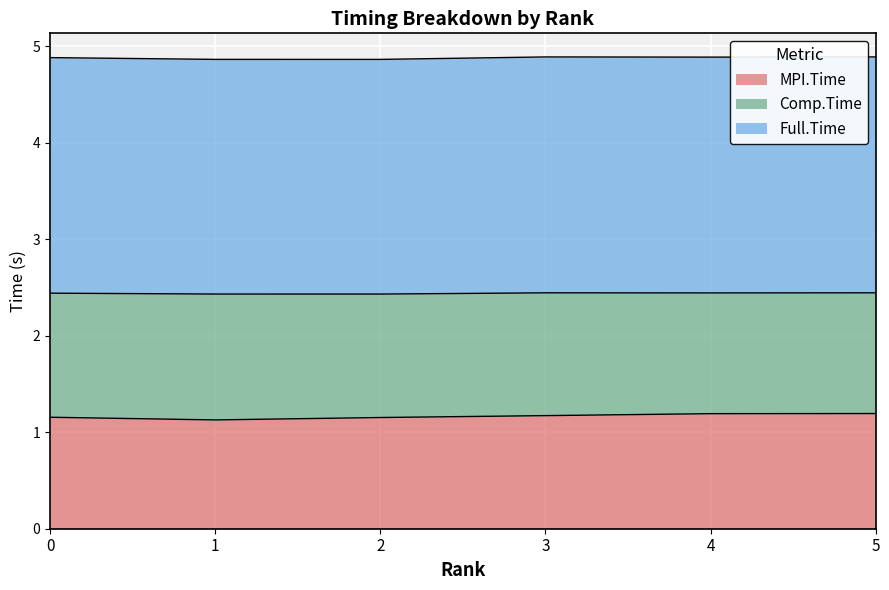

True or false: Full.Time has a value of 2.3 at 0.

False